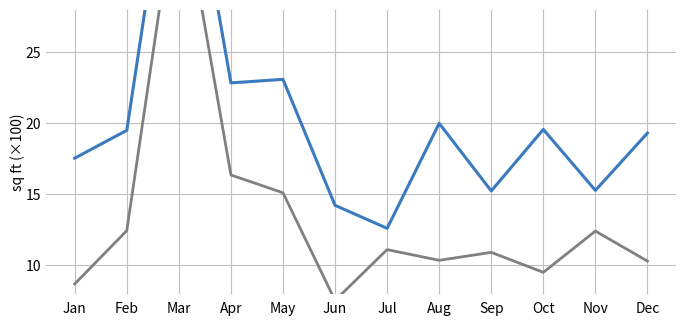

Is this an area chart (filled region under the line)?

No